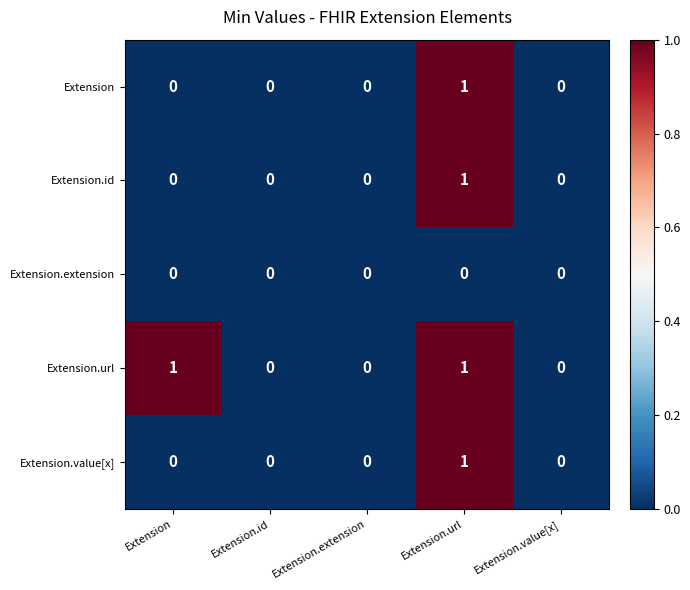

Which series has the largest total across all categories?

Extension.url